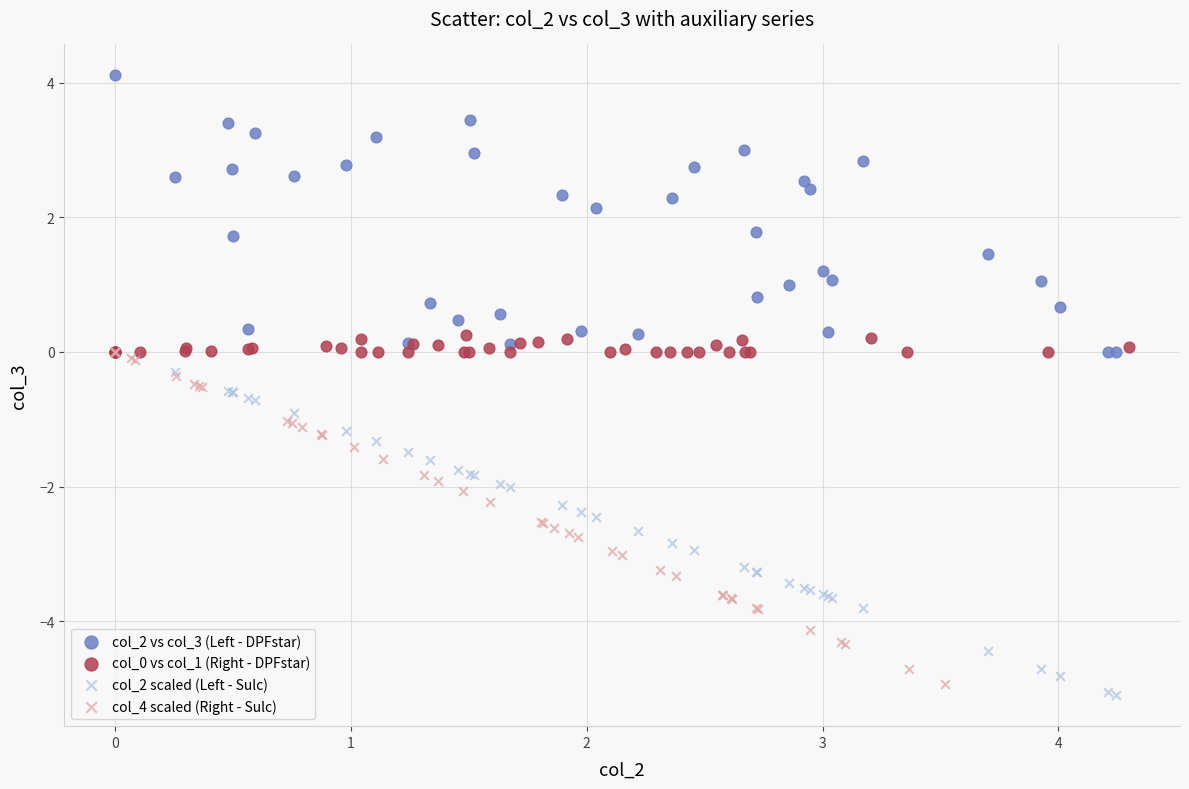

Which series reaches the maximum Y coordinate?

col_2 vs col_3 (Left - DPFstar)